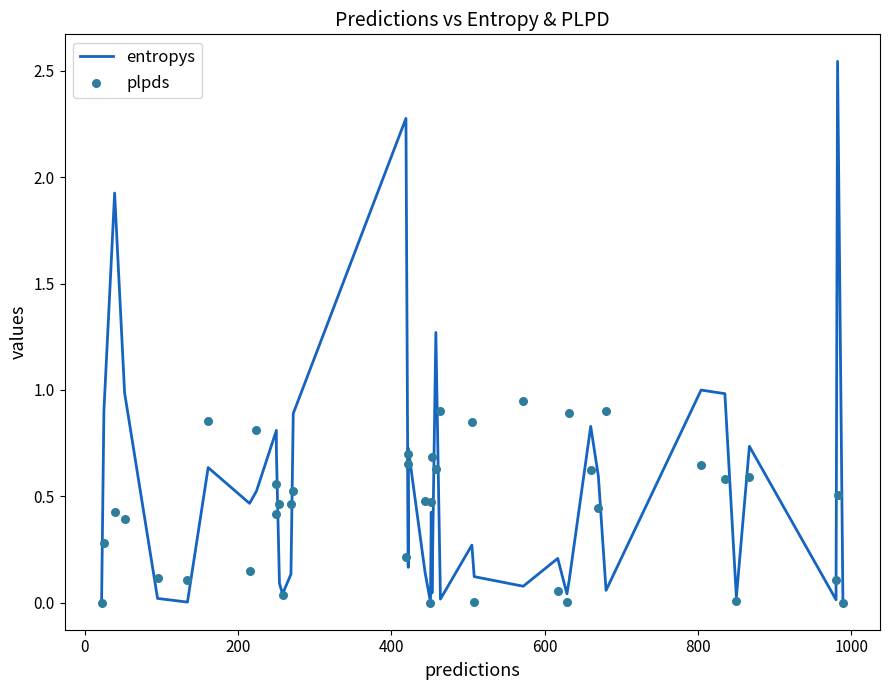

At how many categories does at least one series exceed 0?

40